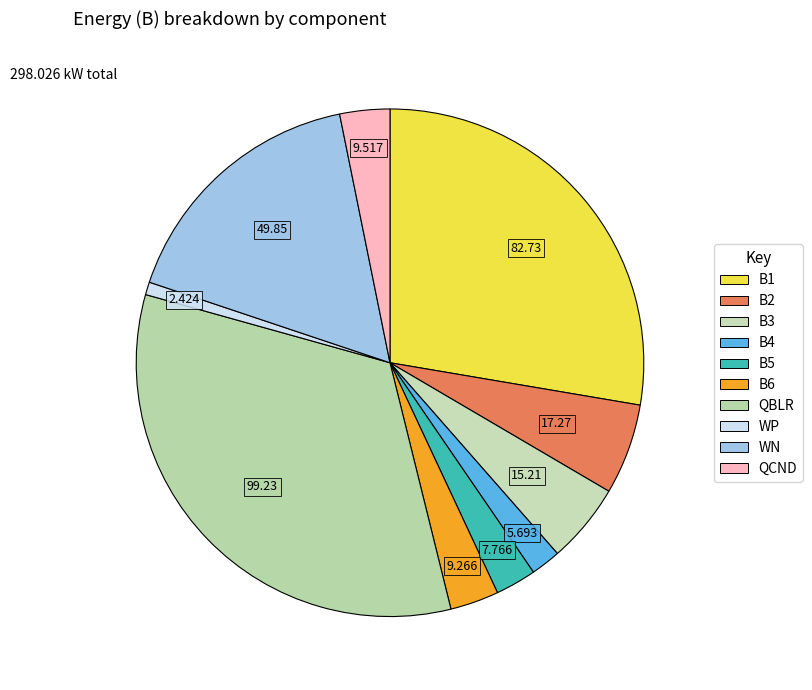

How much of the chart is everything except B2?

94.2%